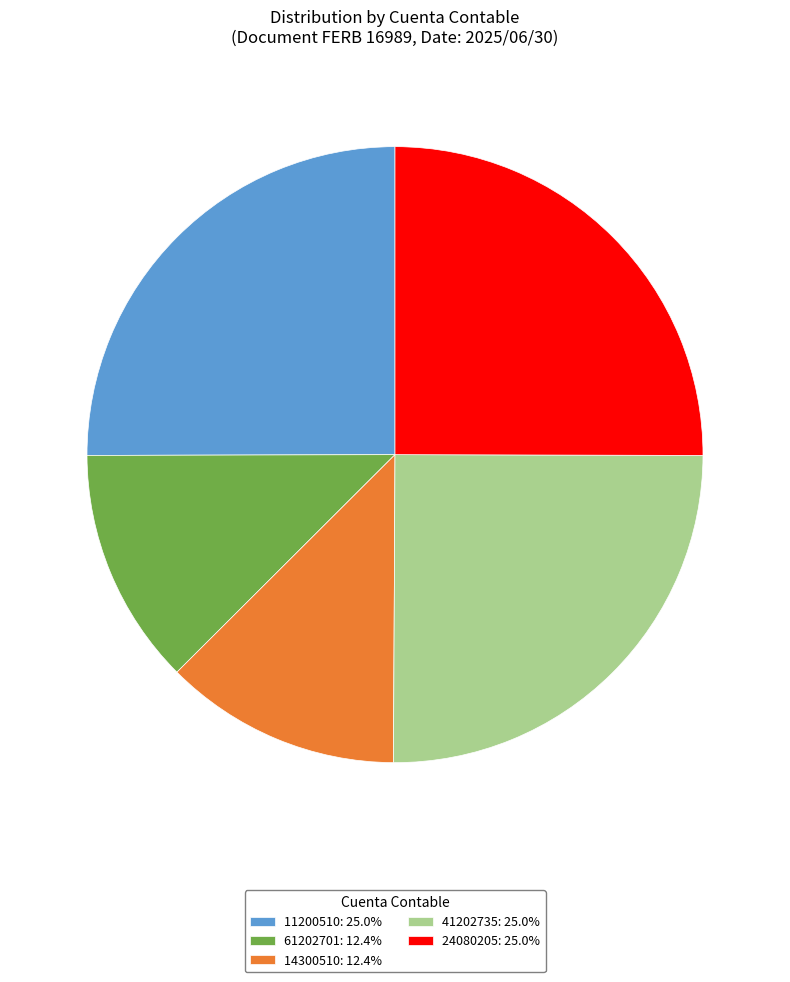

Combined, do 14300510 and 24080205 account for over 50%?

No